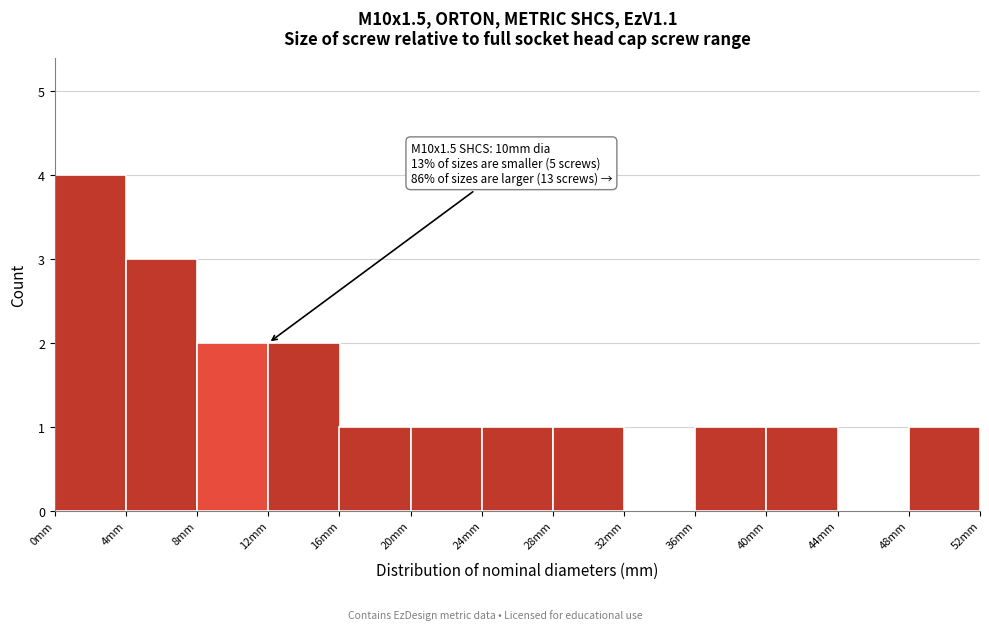

Which range on the x-axis has the tallest bar?

0 to 4